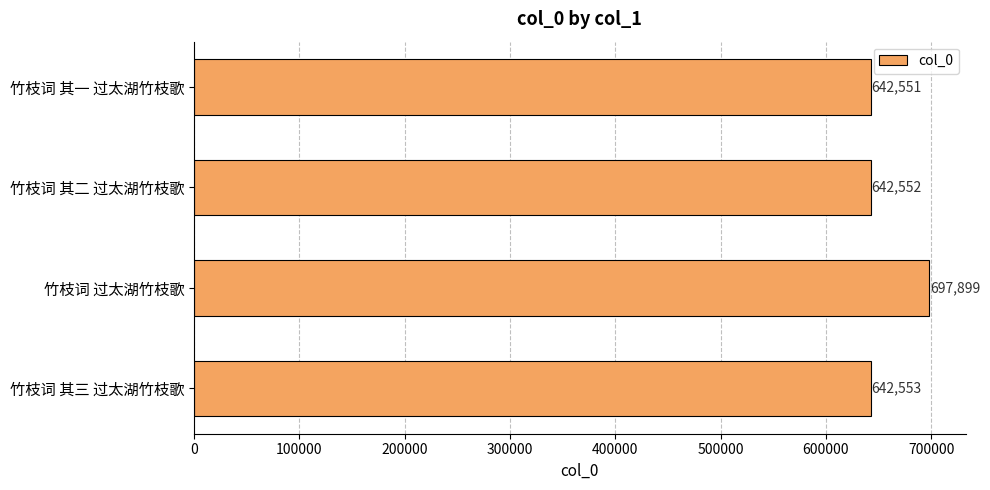

At which label is the value closest to 670225?

竹枝词 其三 过太湖竹枝歌